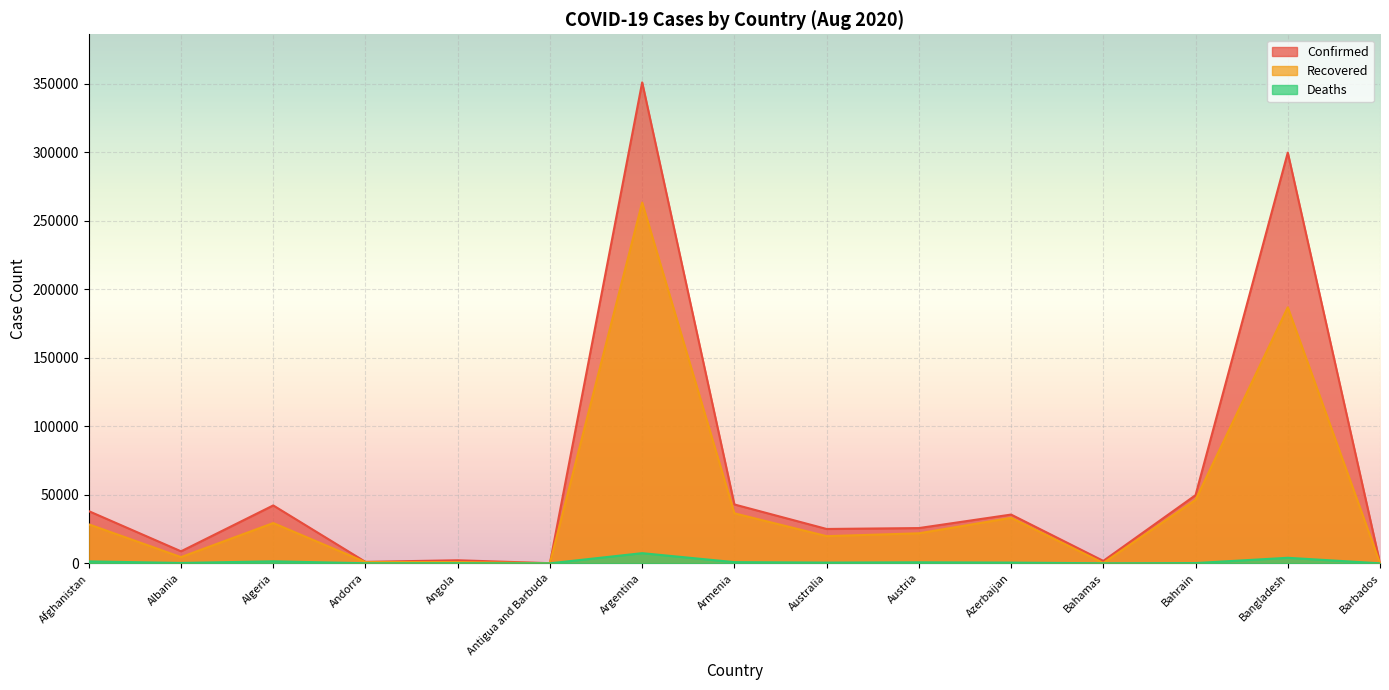

In Deaths, how many points are higher than both neighbors (excluding endpoints)?

5